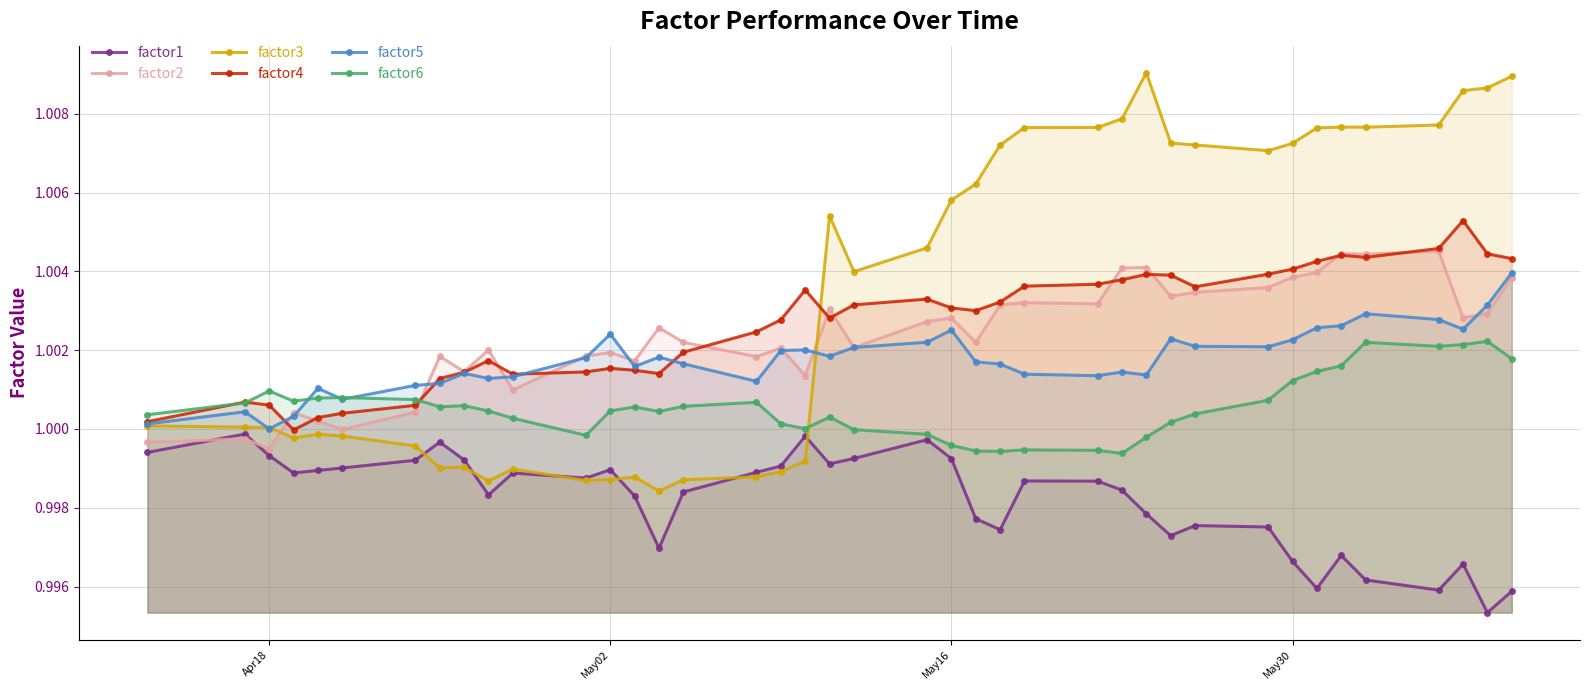

Which series has the largest total across all categories?

factor3